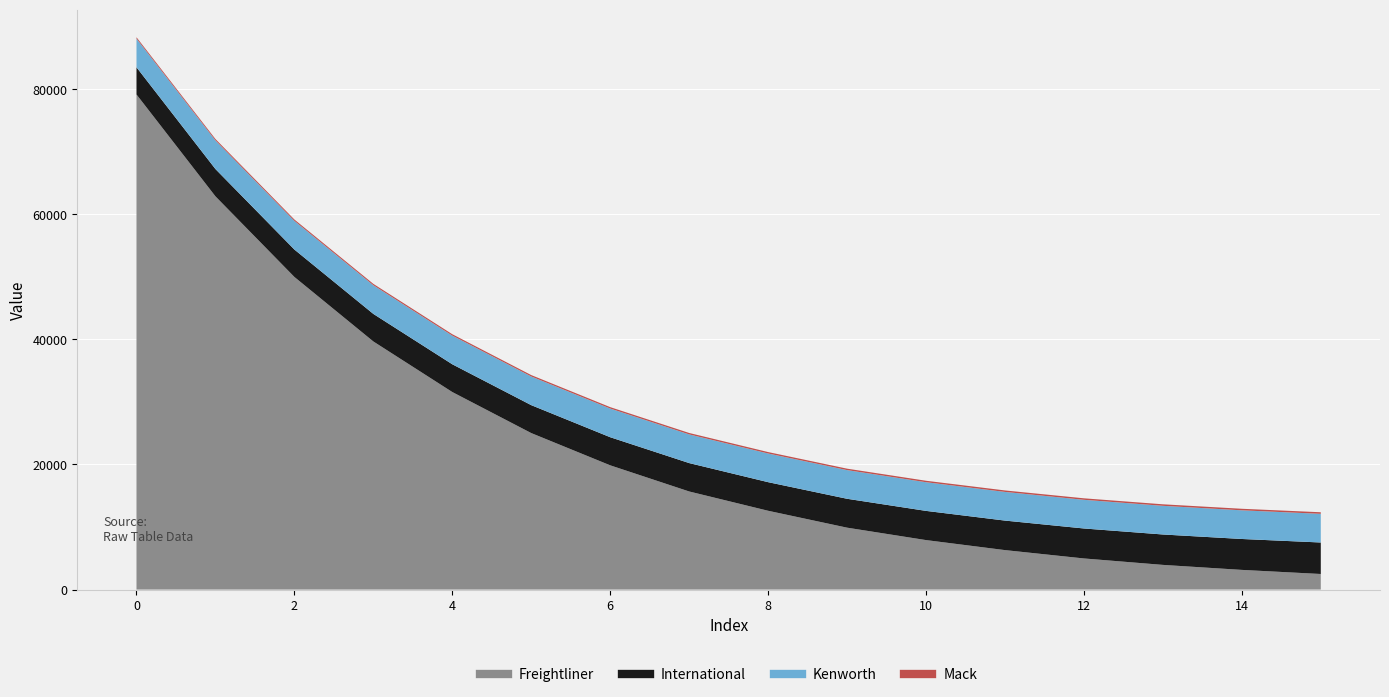

True or false: Mack has a value of 363.3 at 13.

False